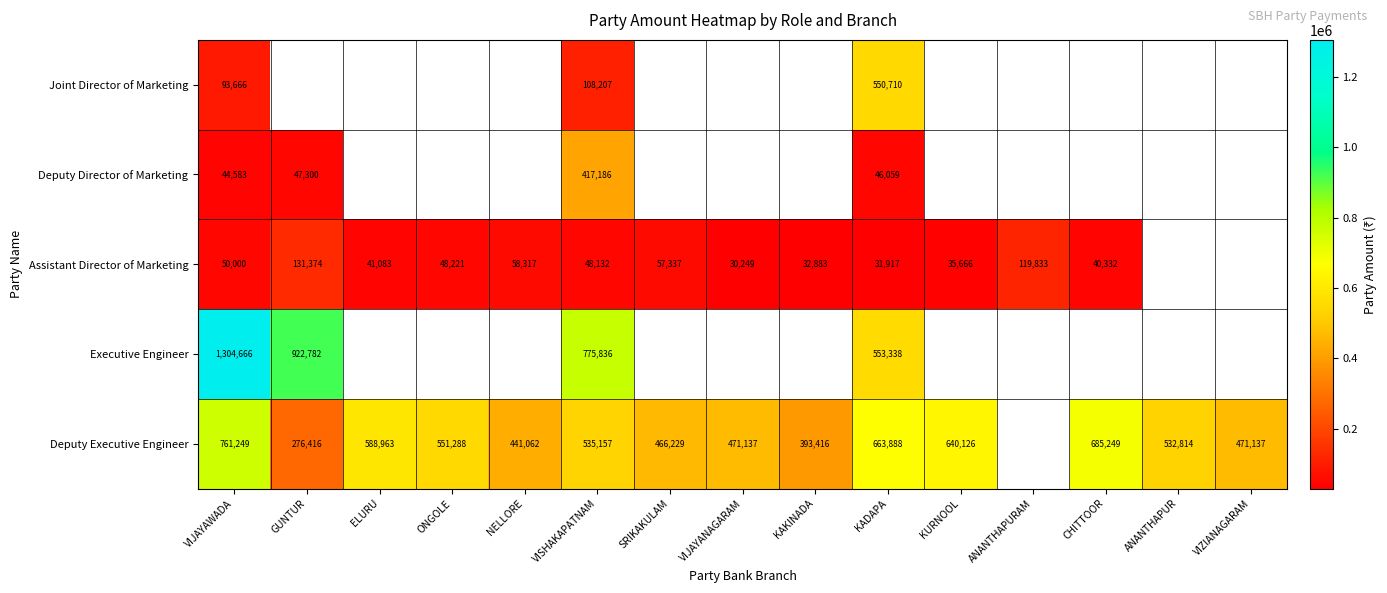

How many distinct data groups are displayed?

5